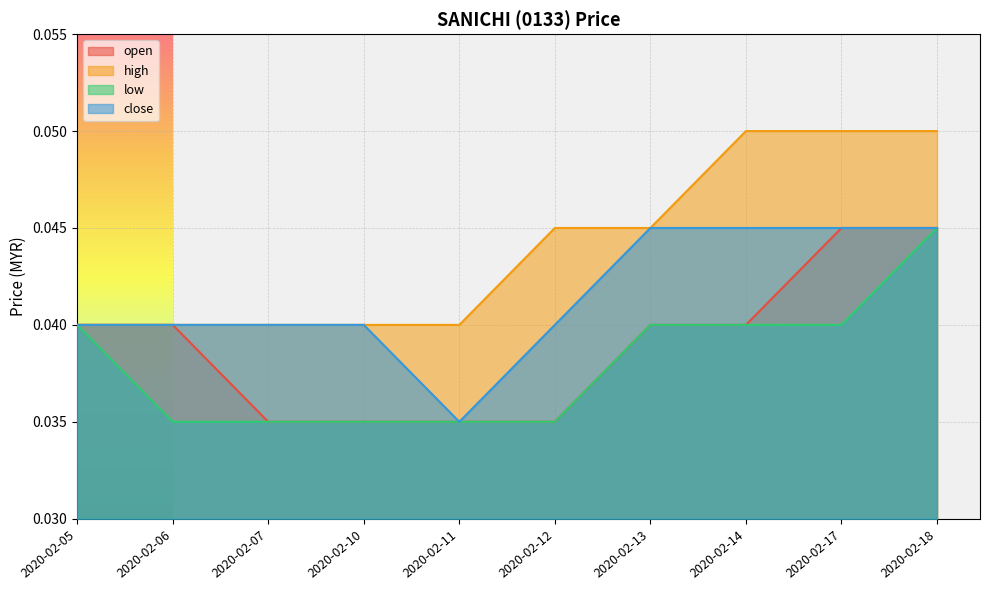

Between 2020-02-07 and 2020-02-18, which series saw the biggest shift?

high